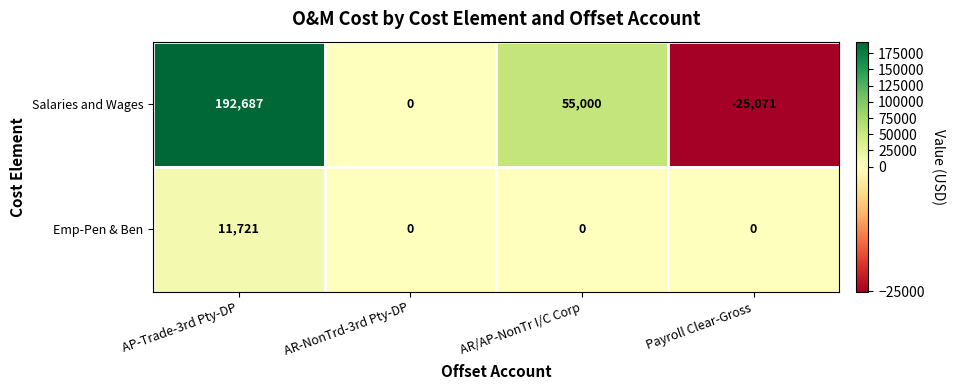

The Salaries and Wages series shows 30880 at AR/AP-NonTr I/C Corp. True or false?

False